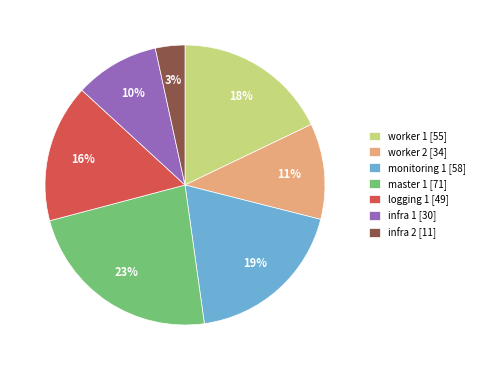

The logging 1 [49] slice represents 16% of the pie. True or false?

True